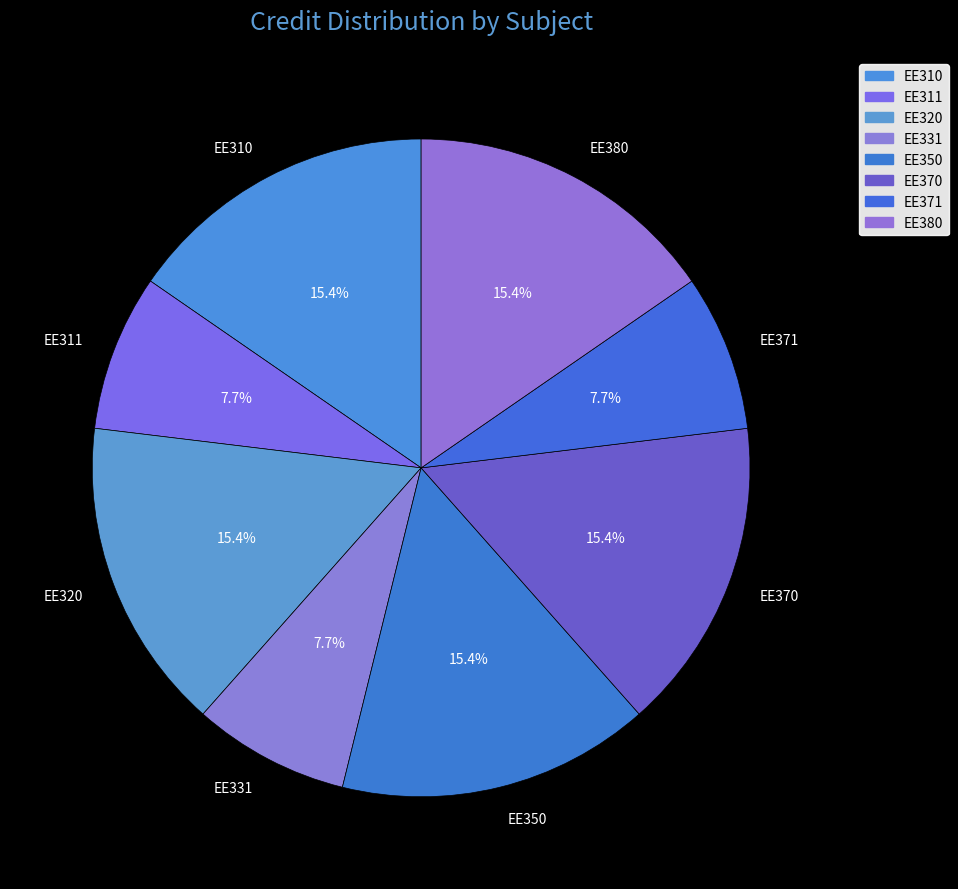

What is the ratio of the value at EE311 to the value at EE371?

1.0